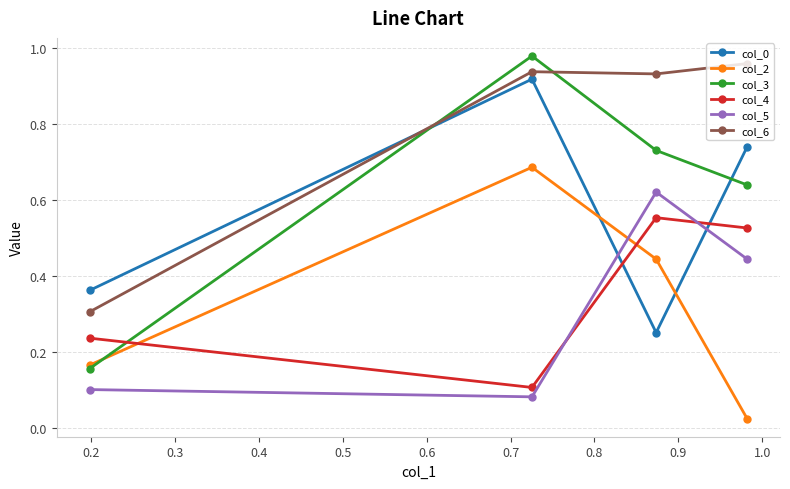

What is the value of the col_6 point at the 2nd from the left?

0.9